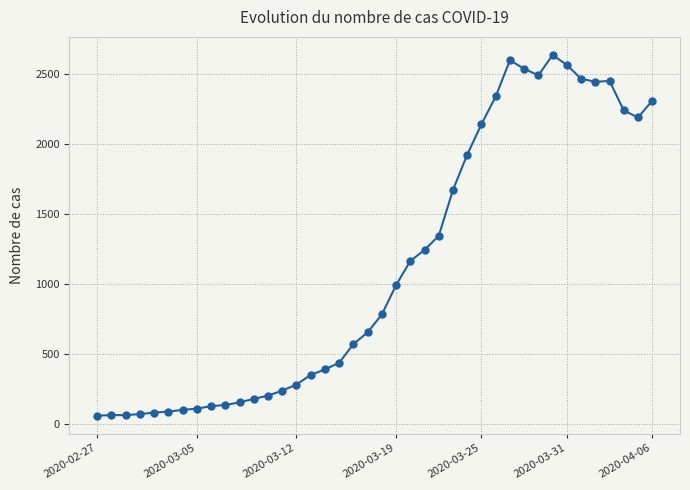

What is the greatest value displayed?

2638